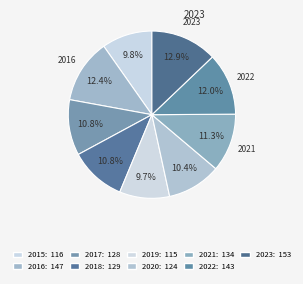

The 2021 slice represents 11% of the pie. True or false?

True